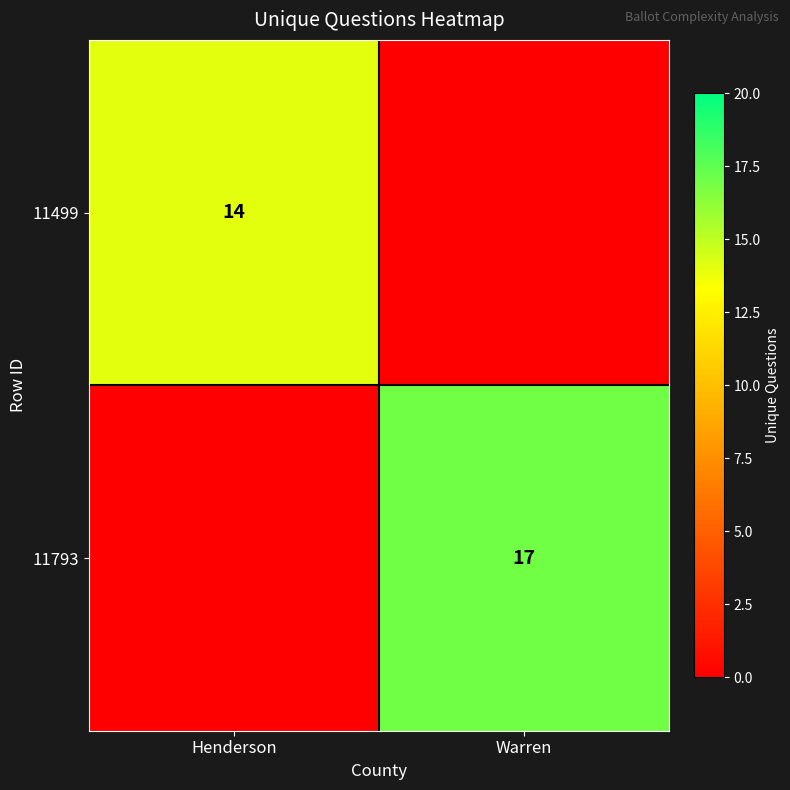

What is the total value across all series at Henderson?

14